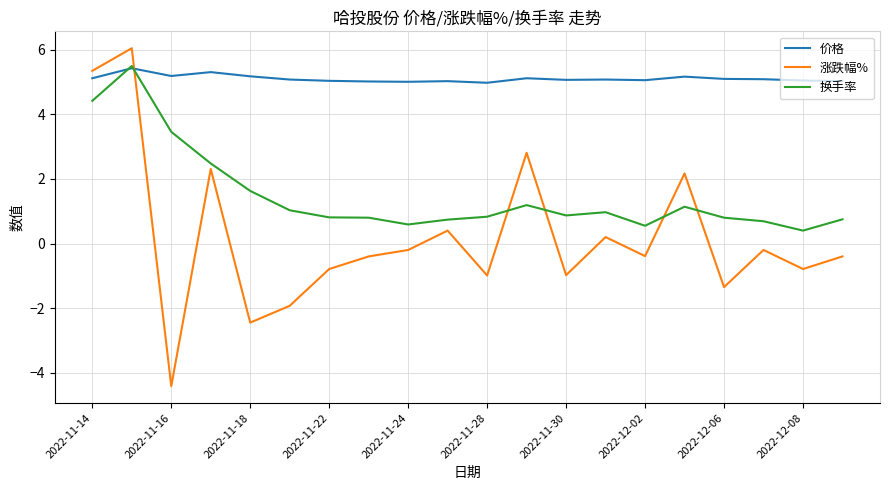

How many lines are shown in the chart?

3